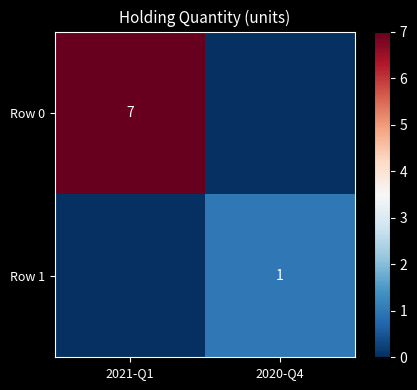

The value of Row 0 at 2021-Q1 is 11. True or false?

False